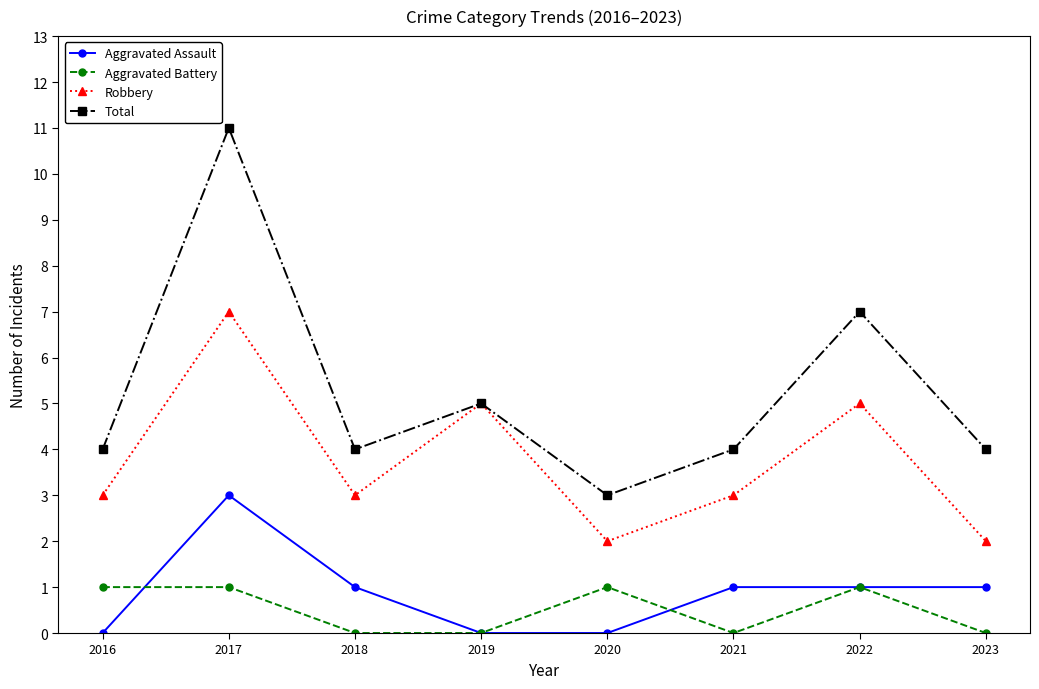

Which label corresponds to the largest value in the chart?

2017